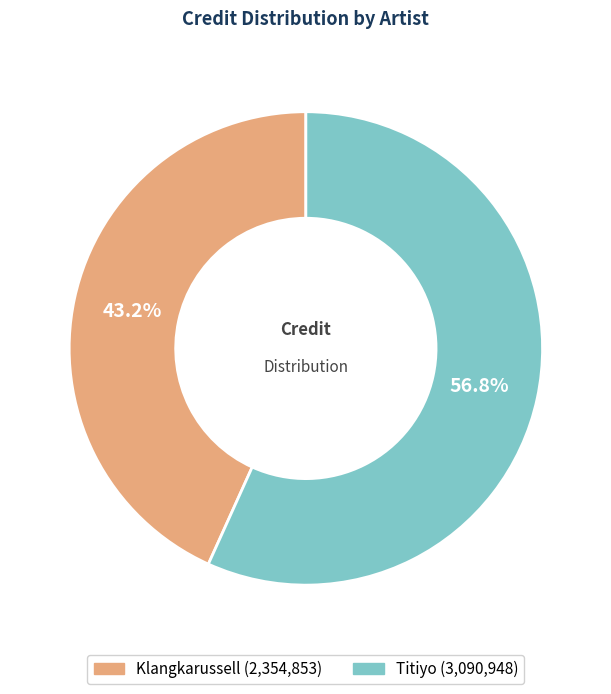

Rank the categories by value from highest to lowest.

Titiyo, Klangkarussell